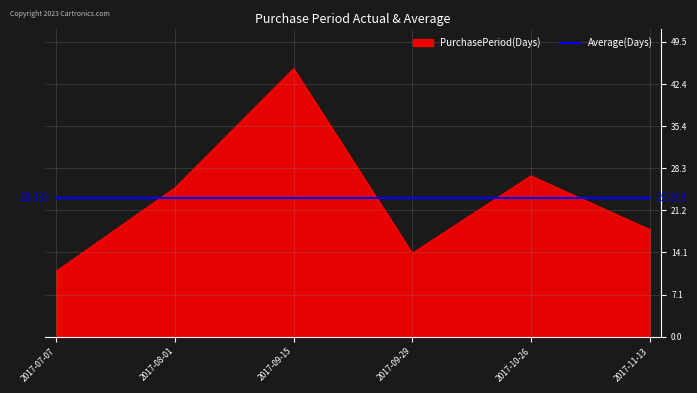

Which series has the widest spread of values?

PurchasePeriod(Days)